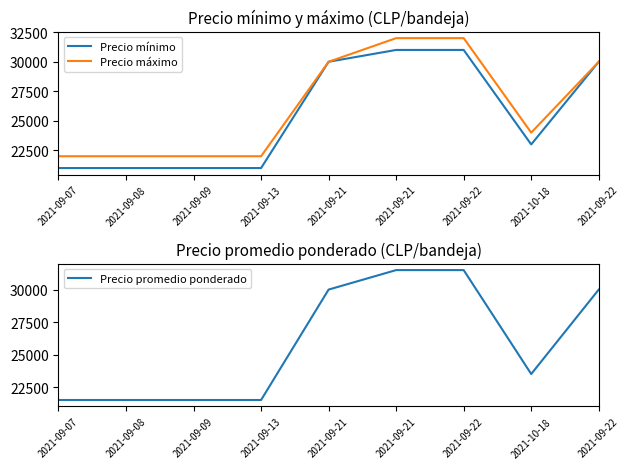

How many distinct data groups are displayed?

3